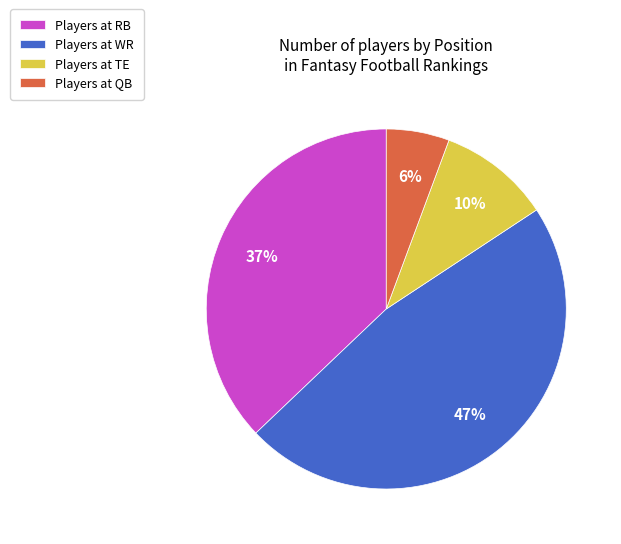

To the nearest percent, what is the average slice percentage?

25%